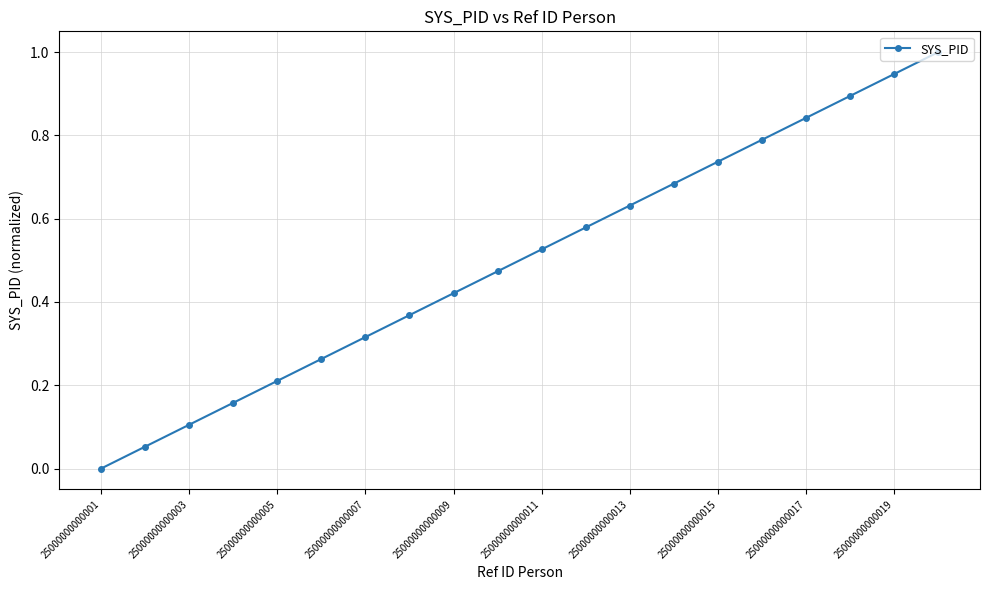

What is the greatest value displayed?

1.0